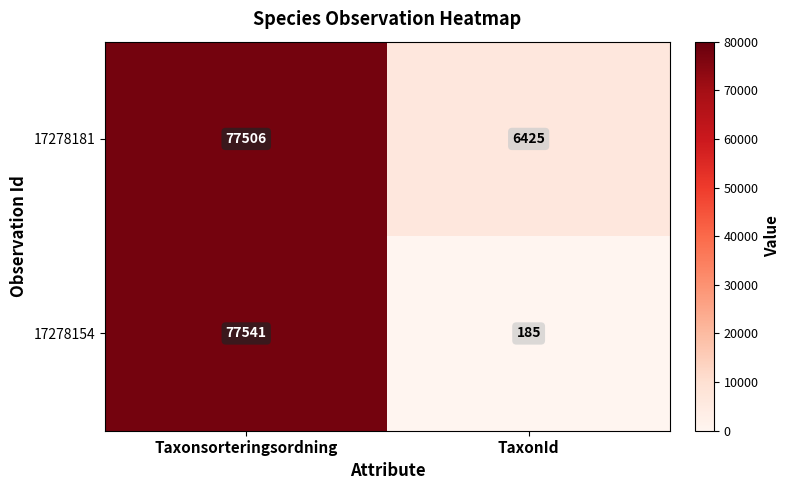

True or false: 17278154 has a value of 185 at TaxonId.

True